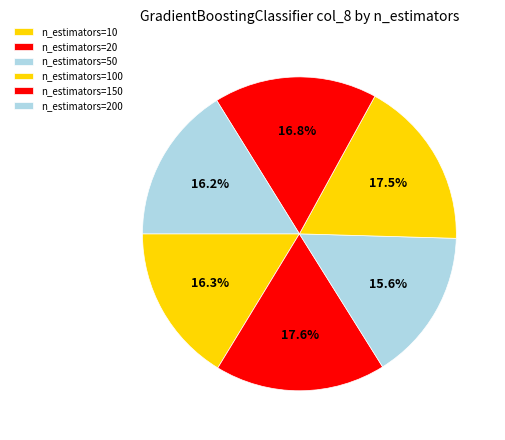

Combined, do n_estimators=50 and n_estimators=200 account for over 50%?

No